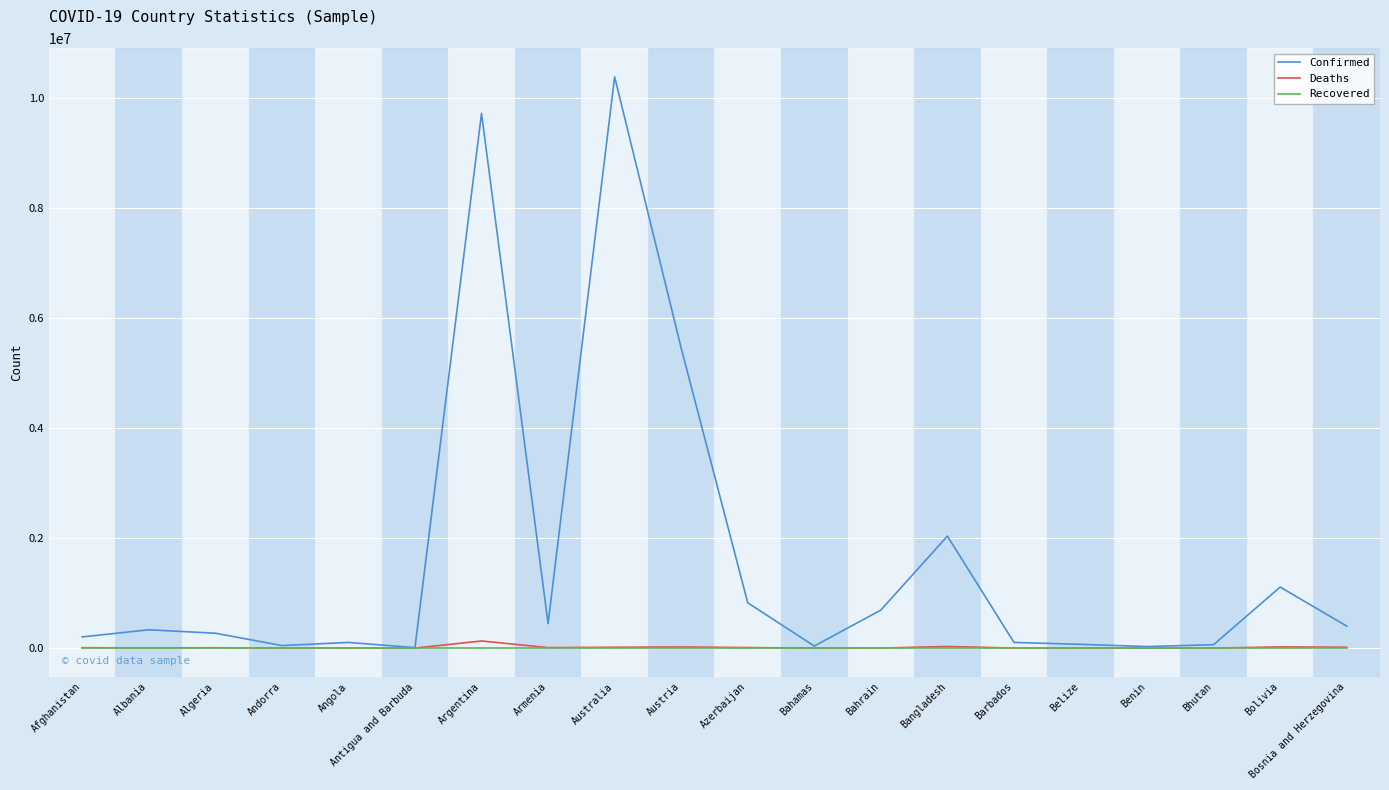

True or false: Deaths has more than 1 points higher than both neighbors.

True